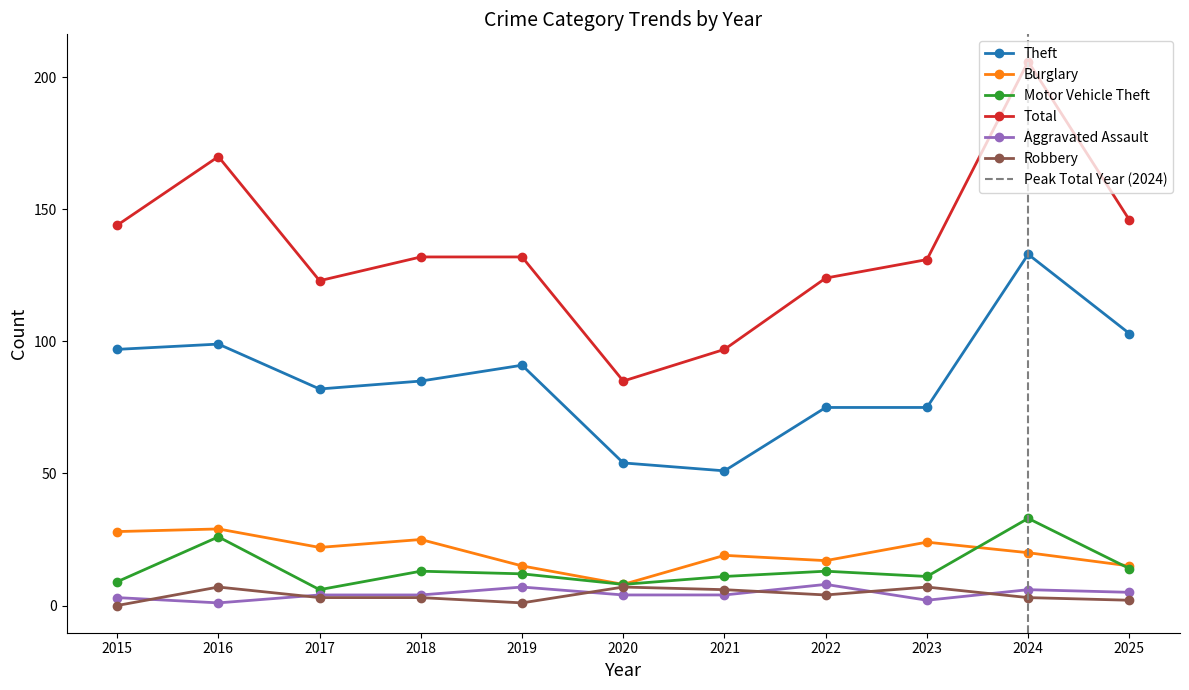

What is the sum of all Aggravated Assault values?

48